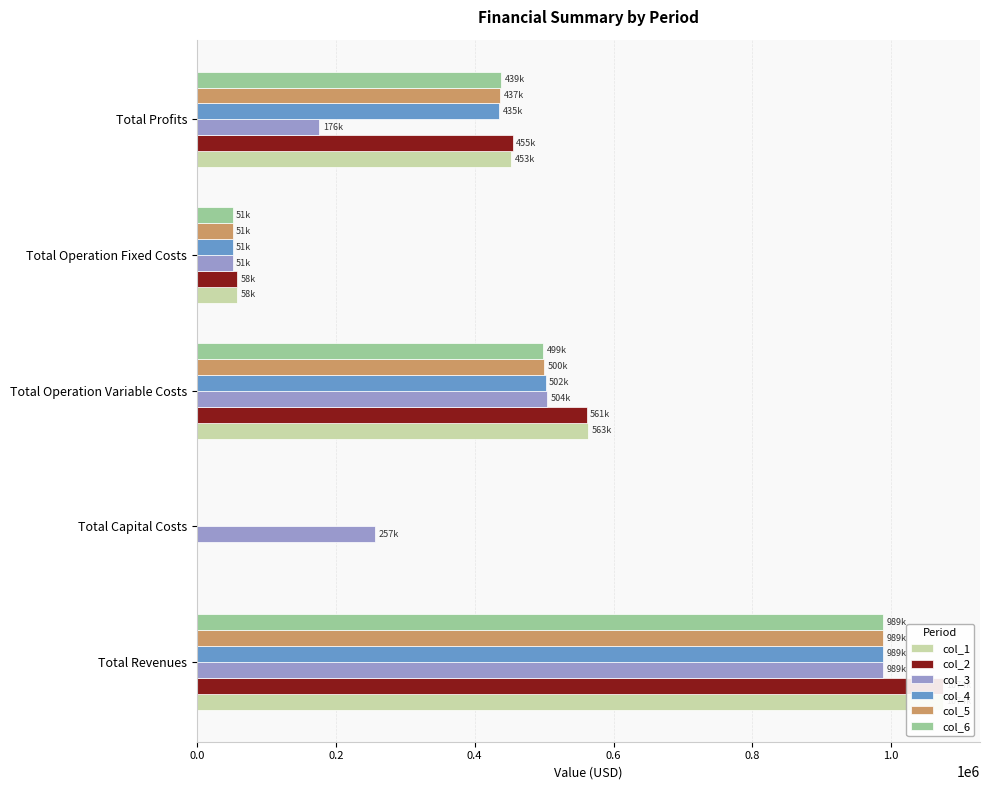

List the series in order of their peak value, lowest first.

col_3, col_4, col_5, col_6, col_1, col_2